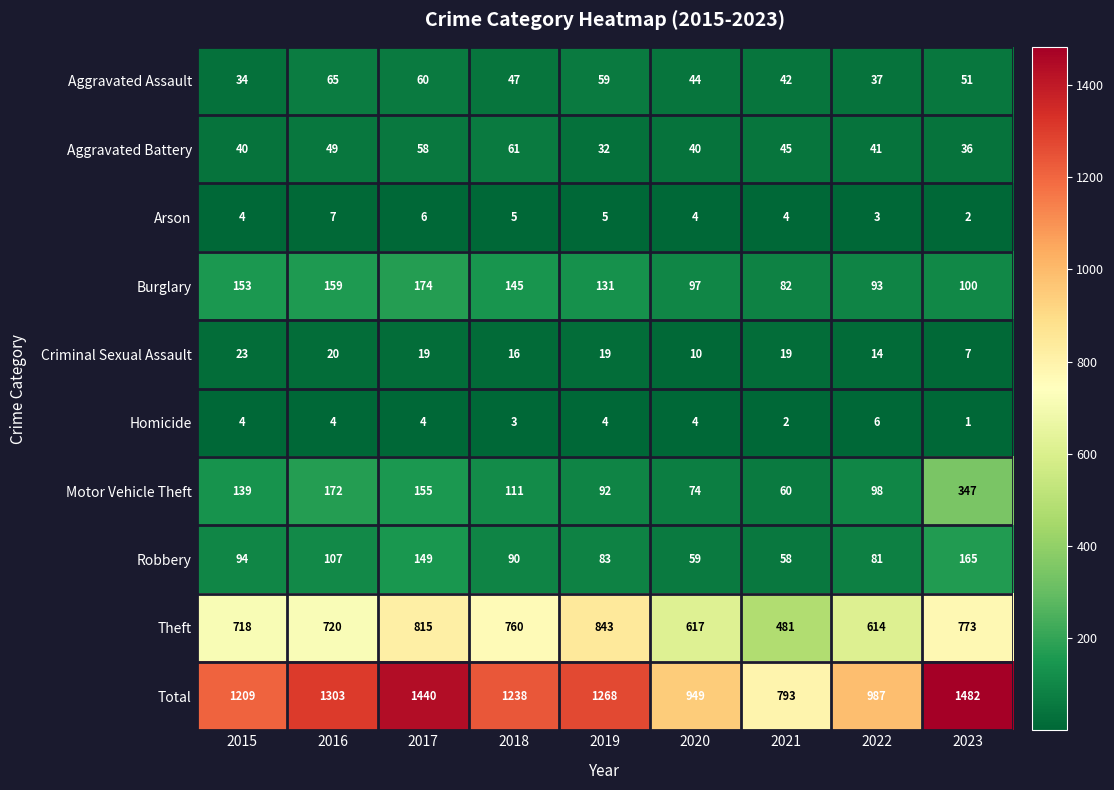

The Motor Vehicle Theft series shows 41 at 2020. True or false?

False